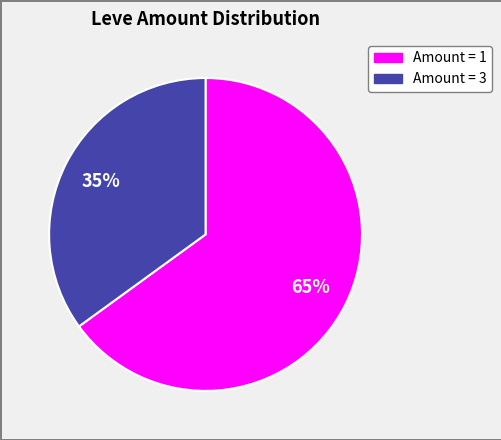

Is there any slice that represents more than half of the pie?

Yes